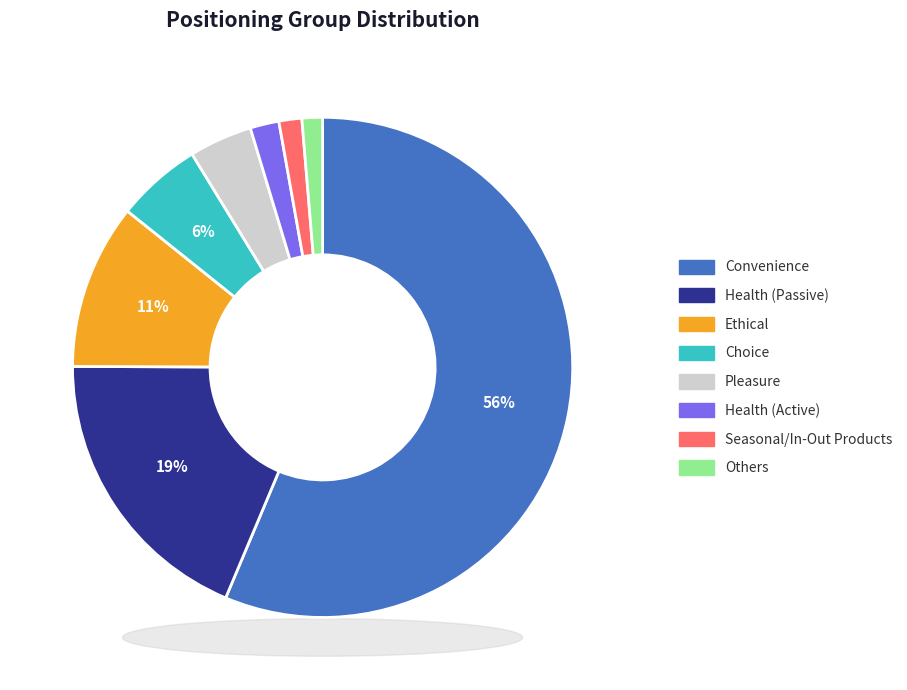

To the nearest percent, what is the combined percentage of Pleasure and Convenience?

60%